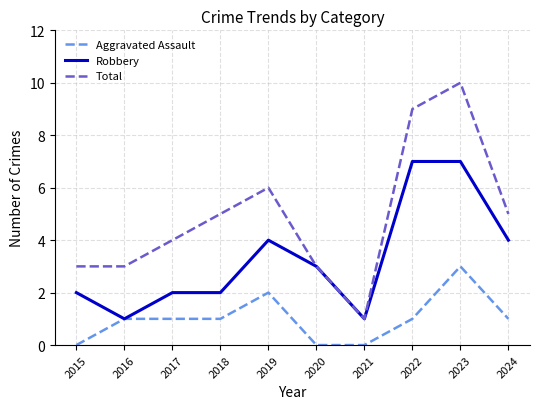

What is the total value across all series at 2024?

10